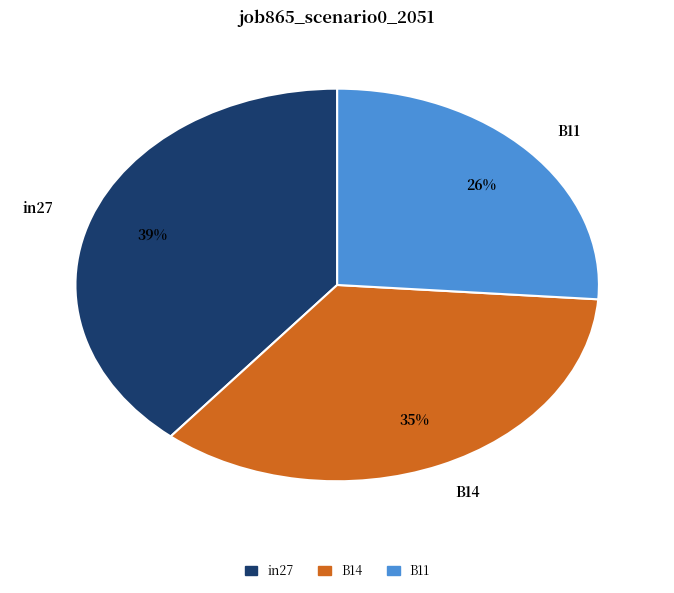

Is the sum of B14 and in27 greater than half?

Yes